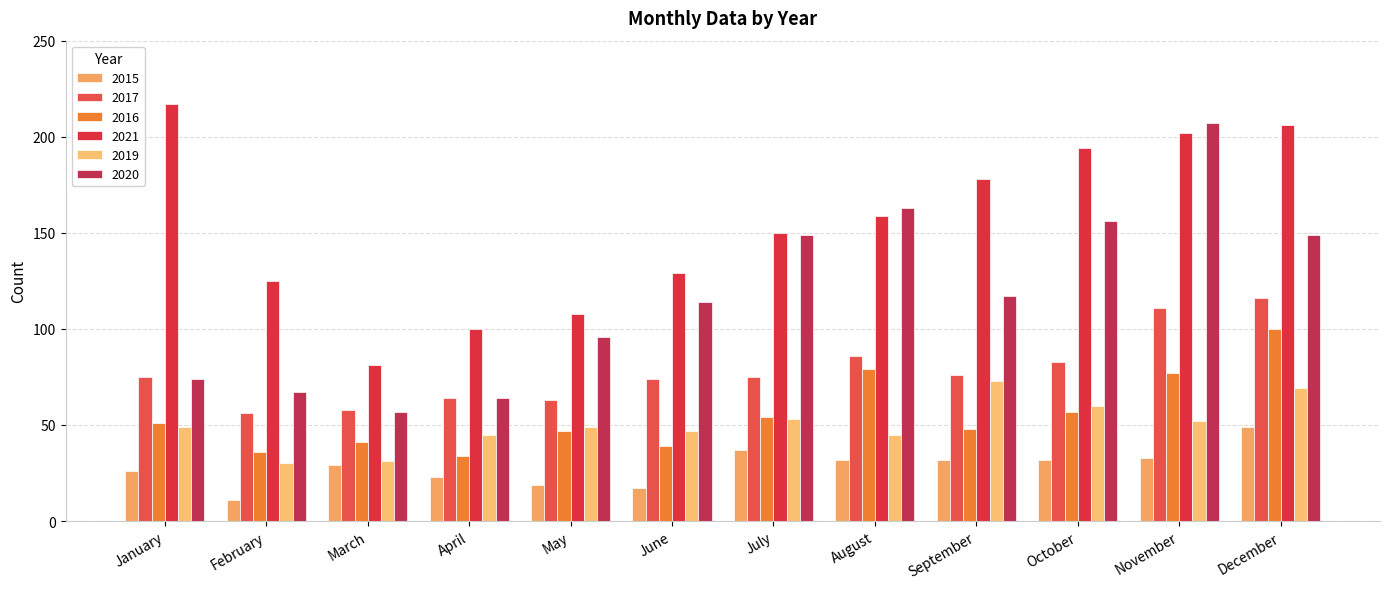

How many bars are there in each group?

6